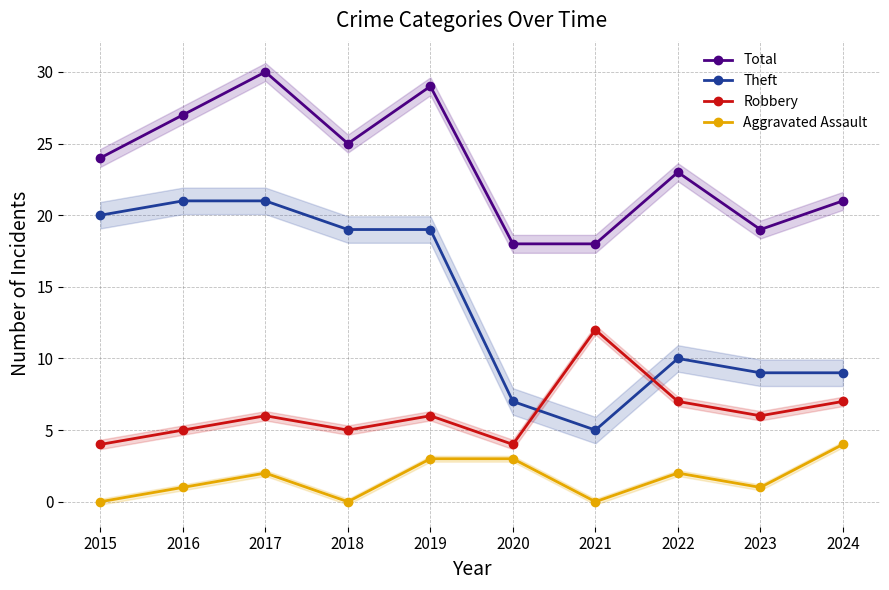

List the labels in order of Total value, smallest first.

2020, 2021, 2023, 2024, 2022, 2015, 2018, 2016, 2019, 2017